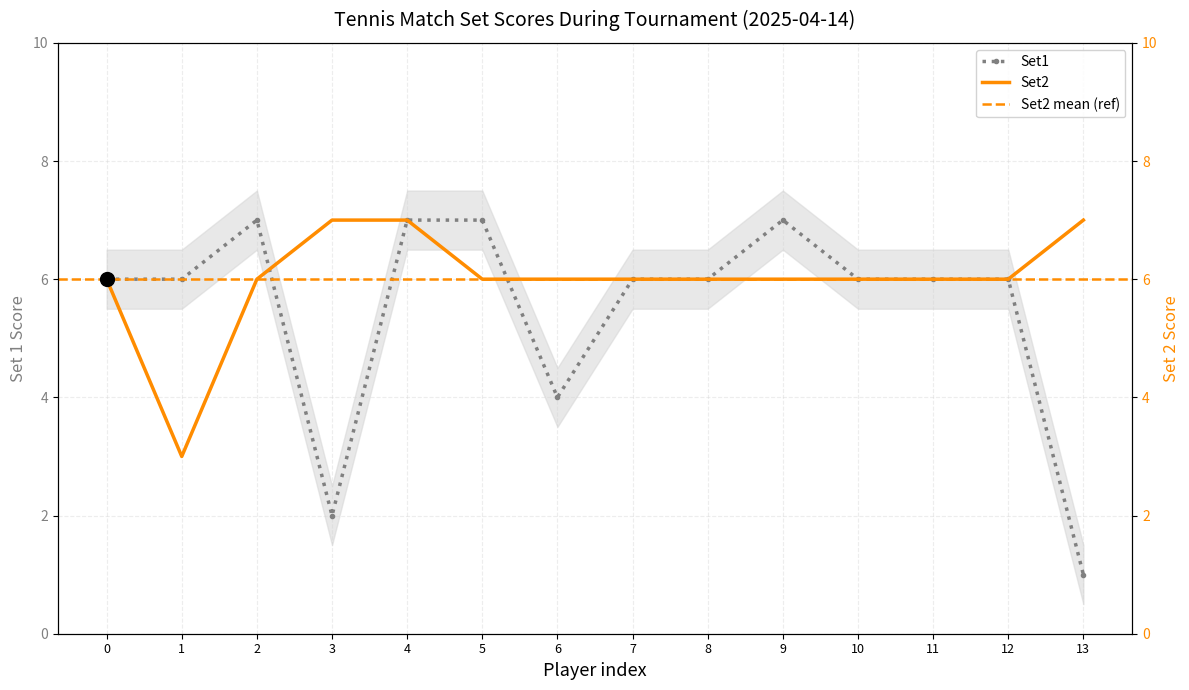

How many values in the Set1 series exceed 6?

4